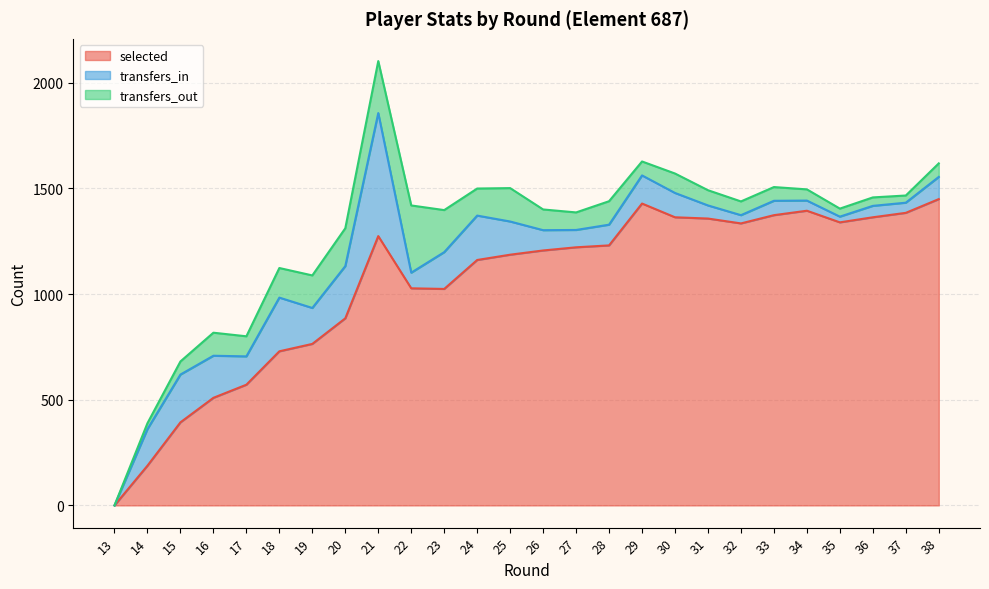

Does the chart have visible grid lines?

Yes